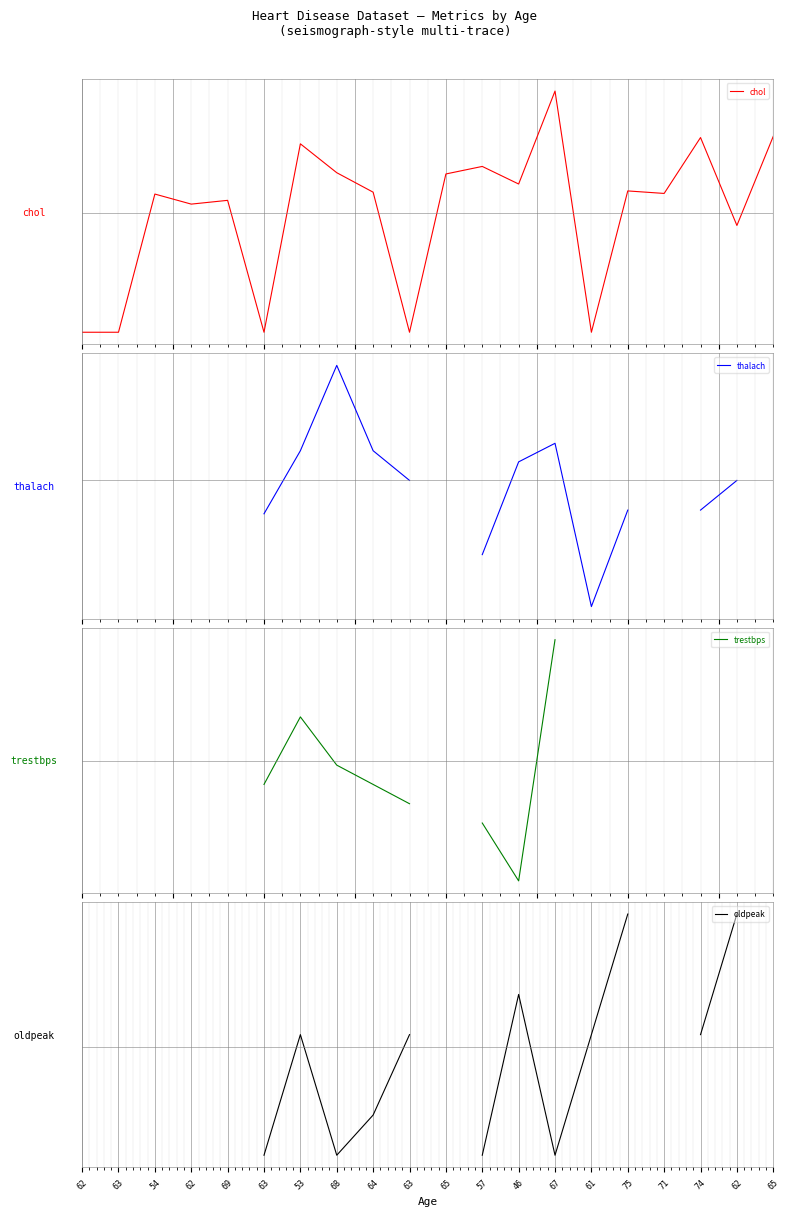

Which label corresponds to the smallest value in the chart?

62